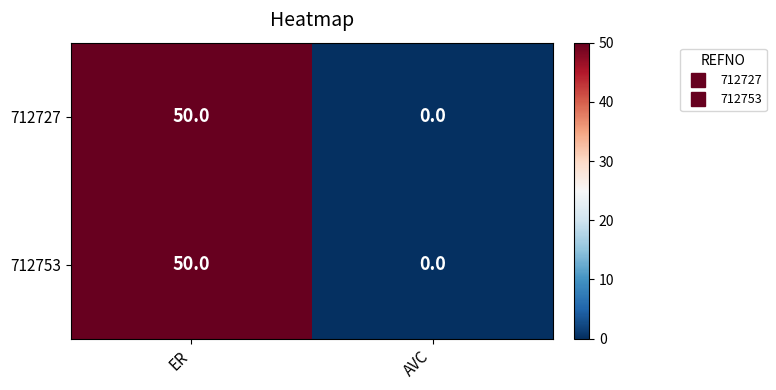

What is the average value of the 712753 series?

25